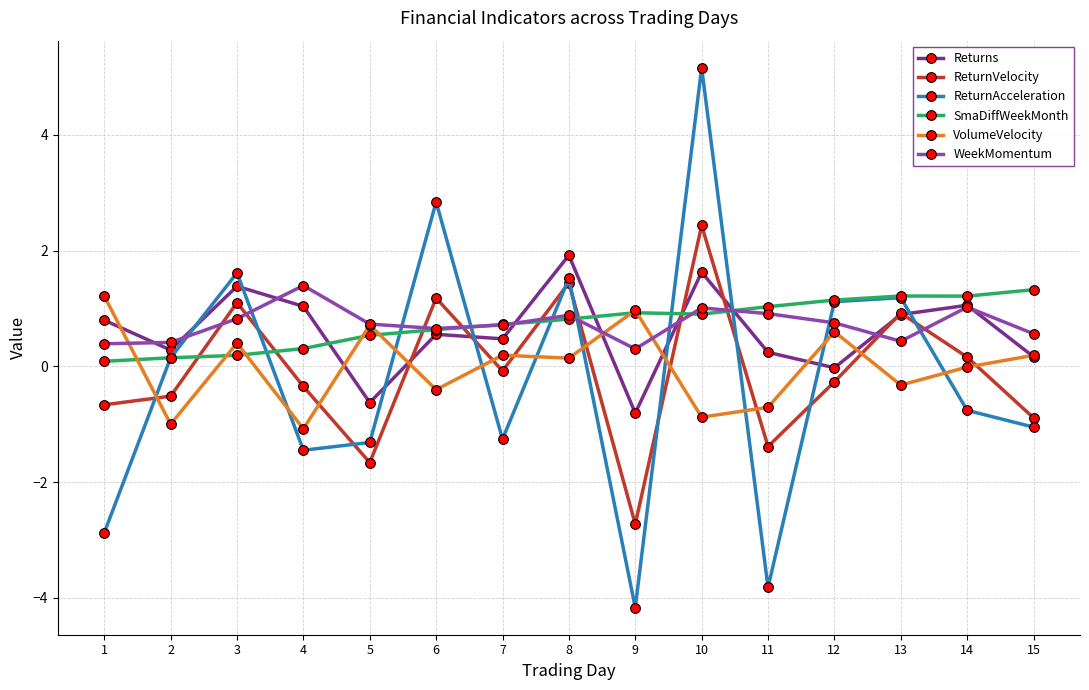

Which series has the largest range (max minus min)?

ReturnAcceleration